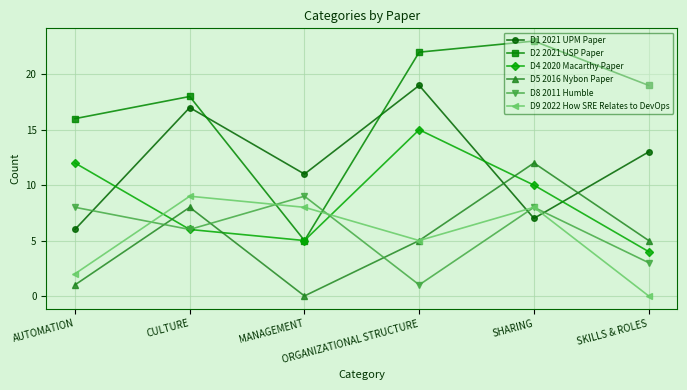

What value does the D1 2021 UPM Paper series have at CULTURE?

17